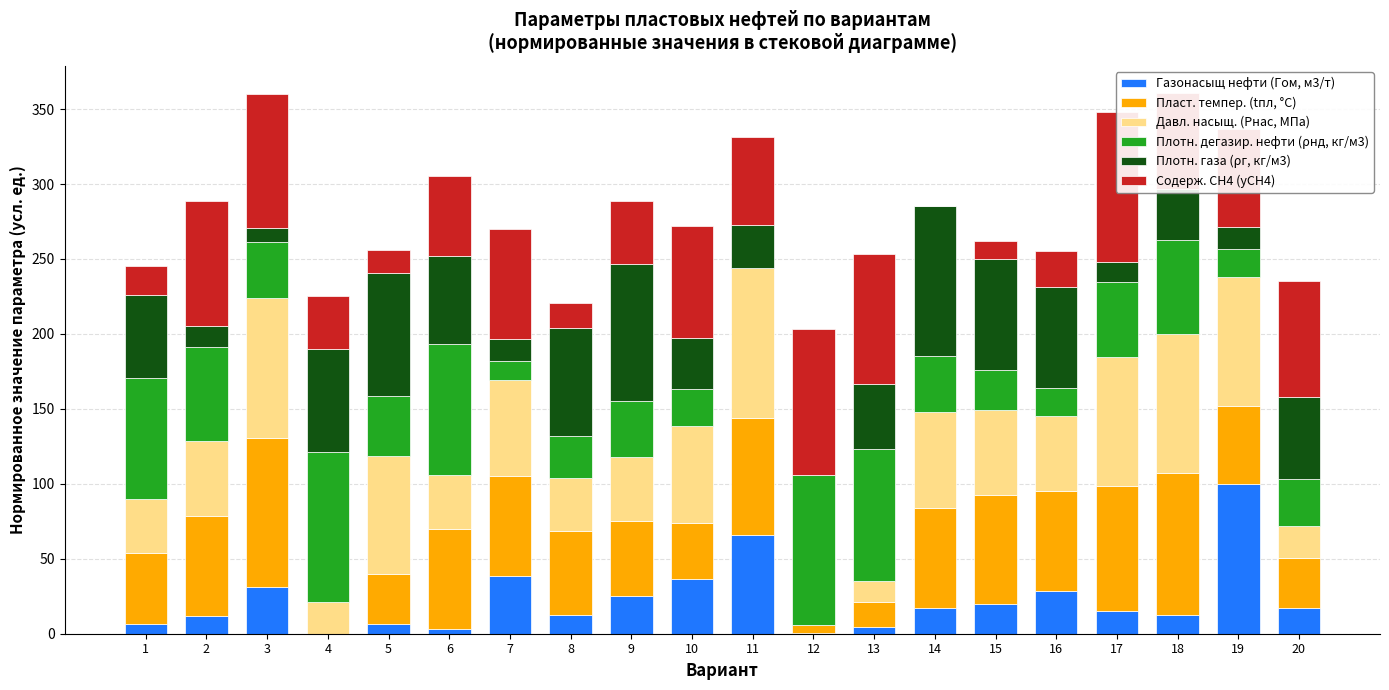

Which series has the widest spread of values?

Газонасыщ нефти (Гом, м3/т)